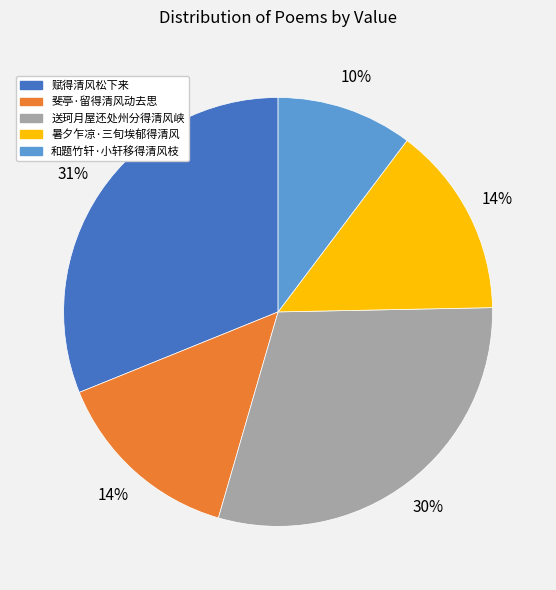

How many slices are in this pie chart?

5